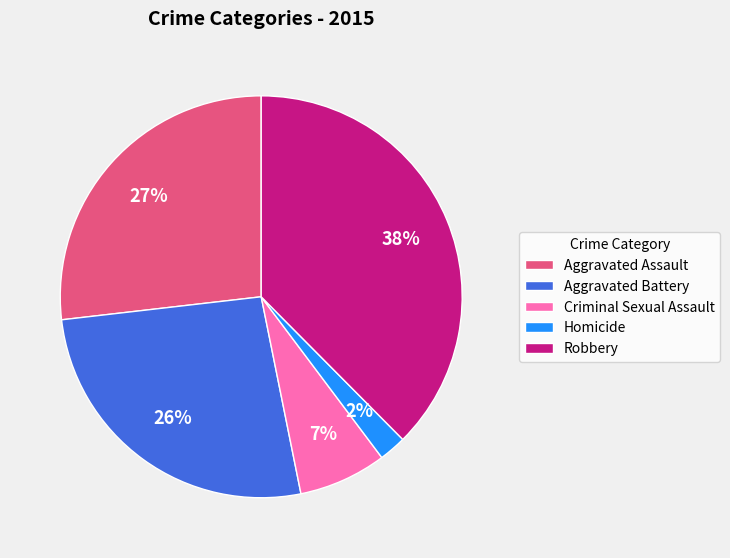

How many segments does this pie chart have?

5